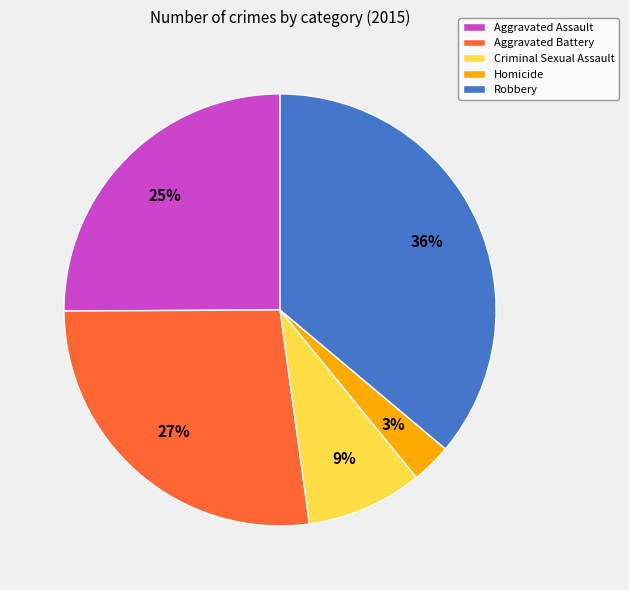

Is the sum of Robbery and Aggravated Assault greater than half?

Yes